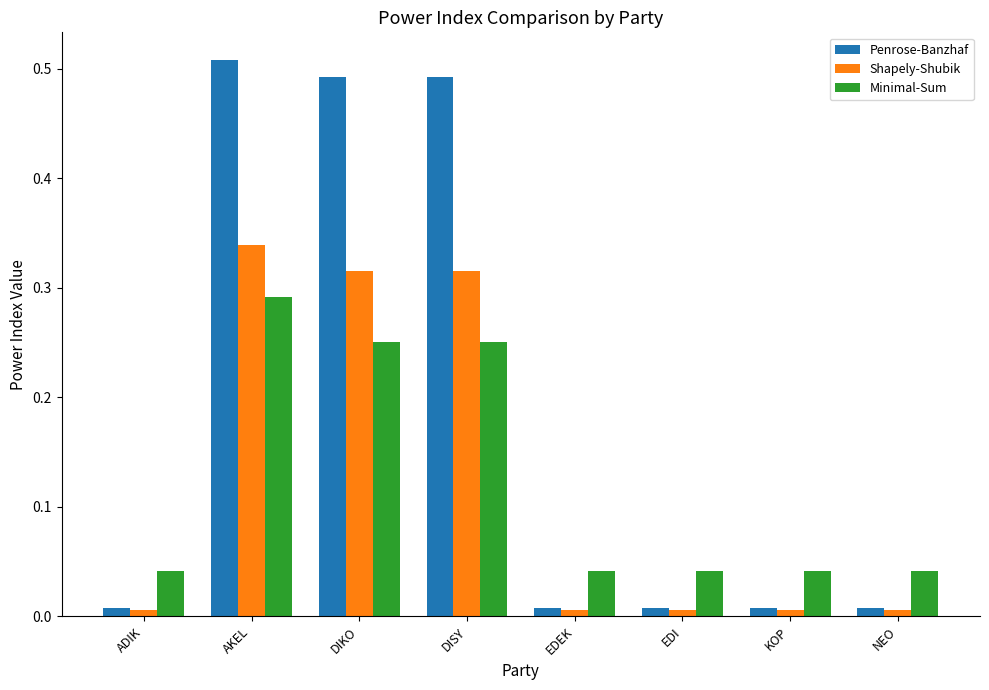

Does the chart contain stacked bars?

No